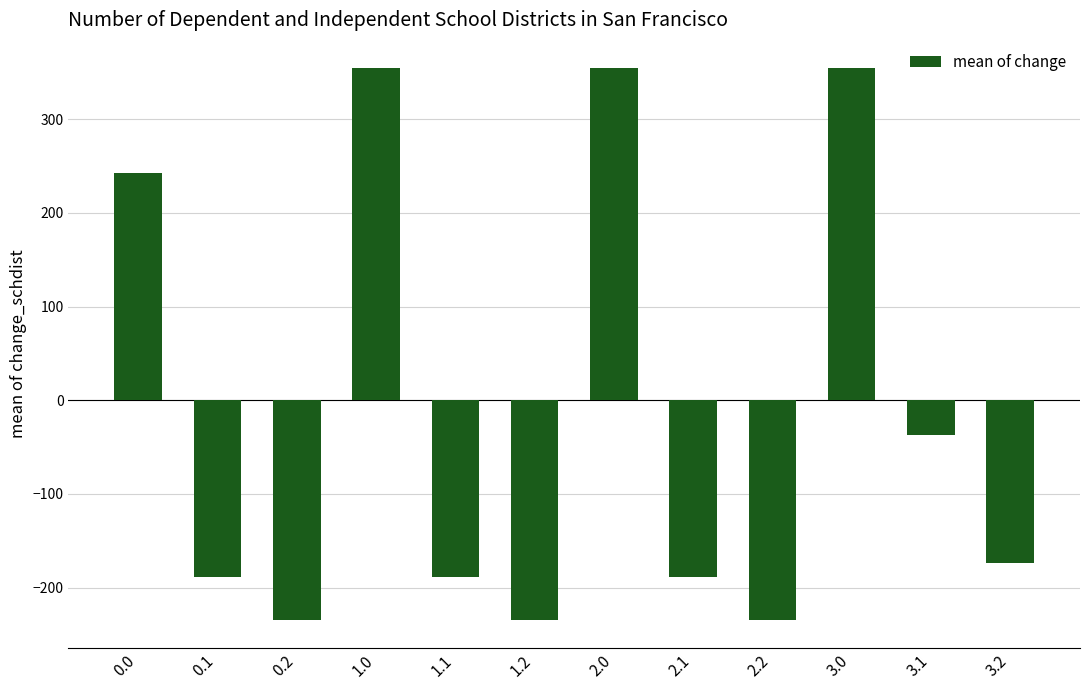

What is the approximate value at 1.0?

355.2